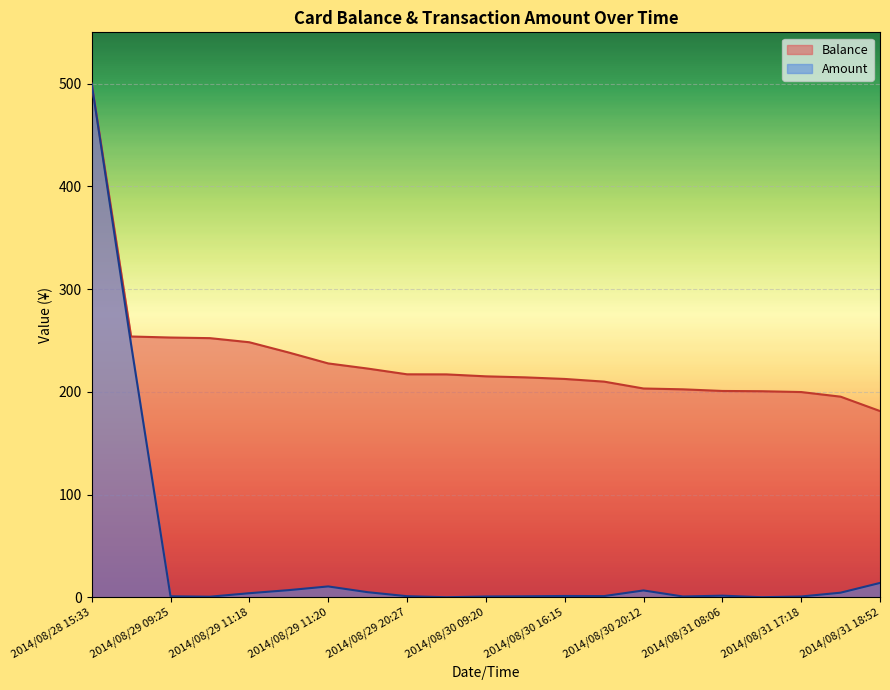

What is the label of the 15th point from the left?

2014/08/30 20:12